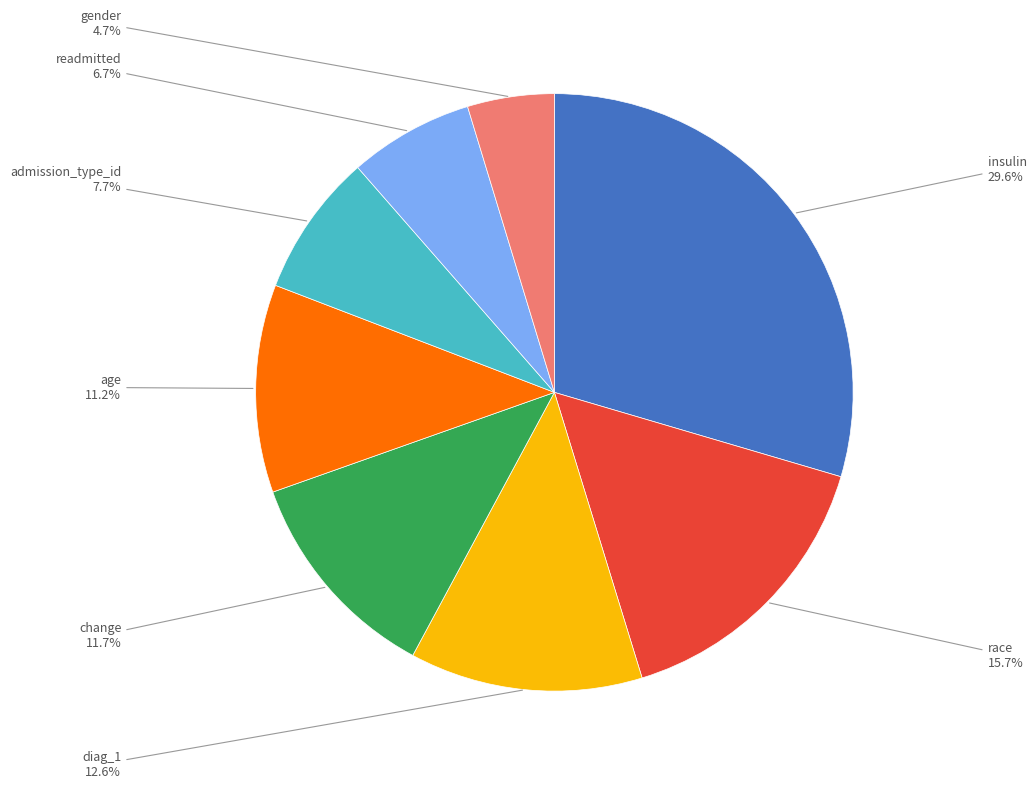

What percentage is the race slice, to the nearest percent?

16%